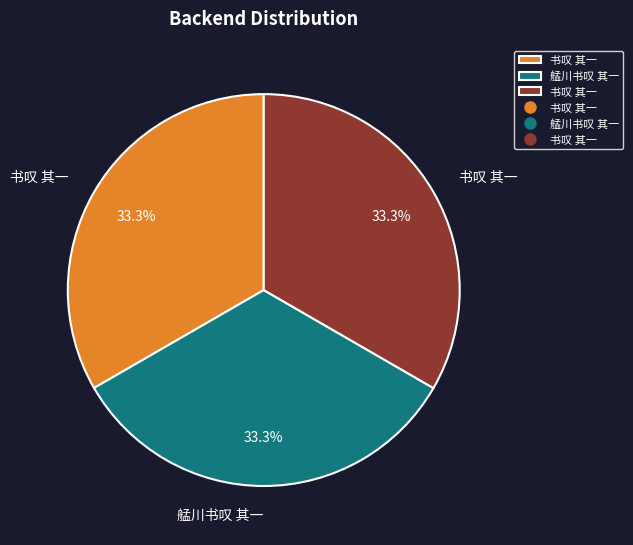

Is there any slice that represents more than half of the pie?

No